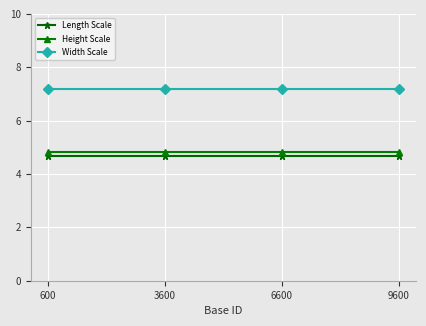

What is the sum of the Length Scale values at 3600 and 6600?

9.3